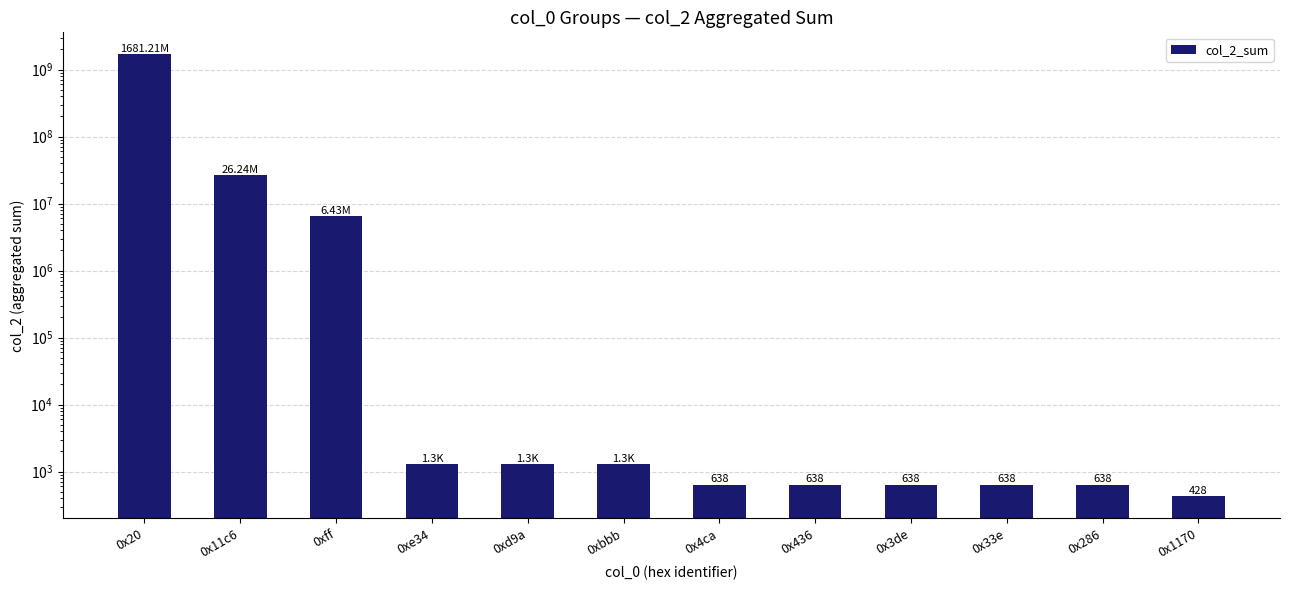

What position from the left is 0xd9a?

5